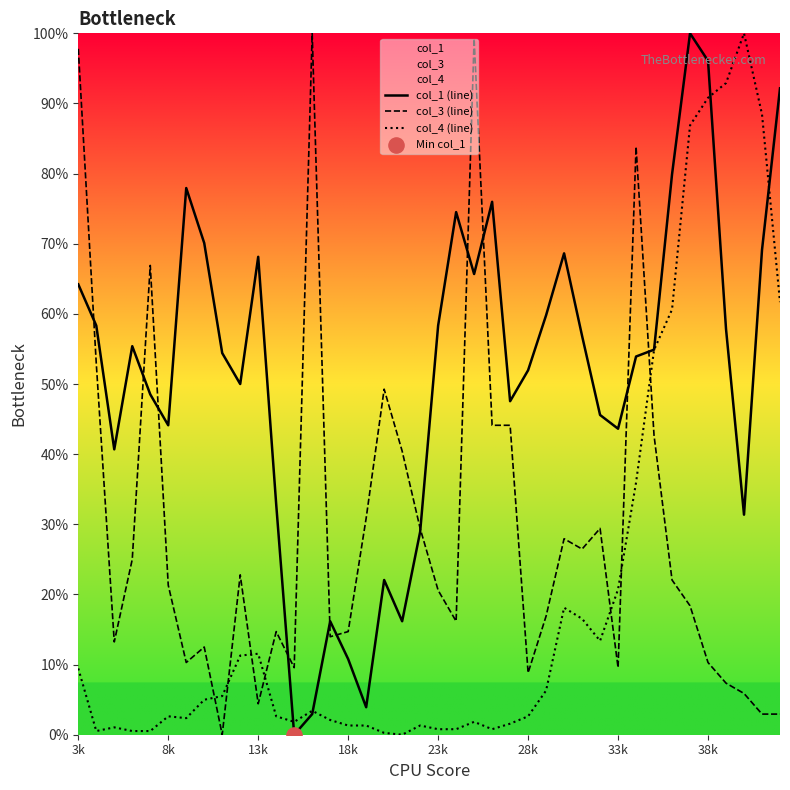

What are all the series names shown in the legend?

col_1 (line), col_3 (line), col_4 (line)